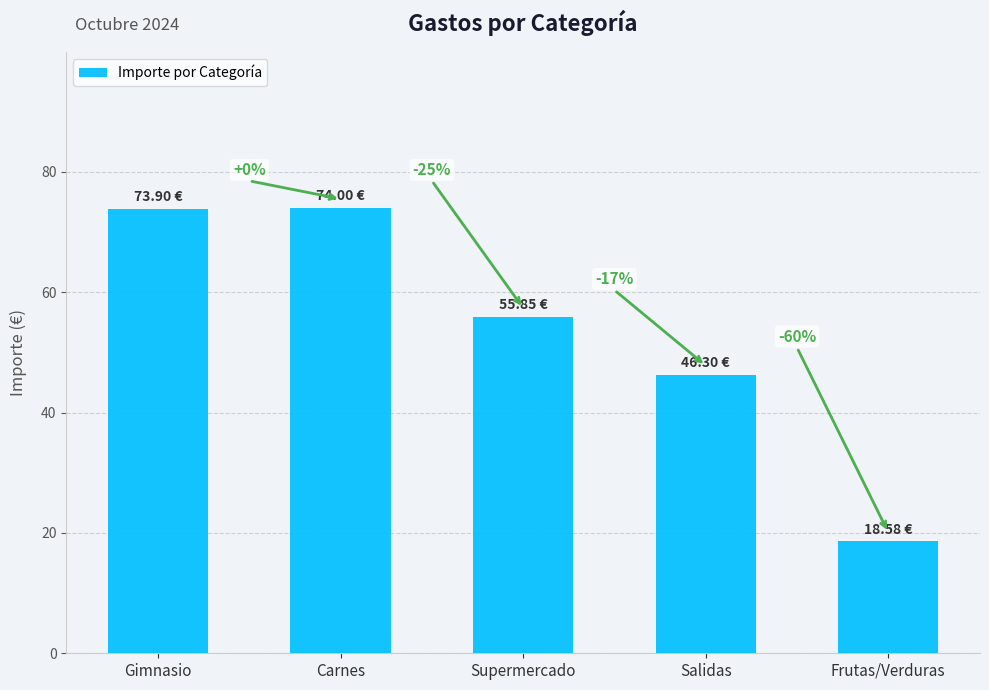

Where does the data first go above 55?

Gimnasio